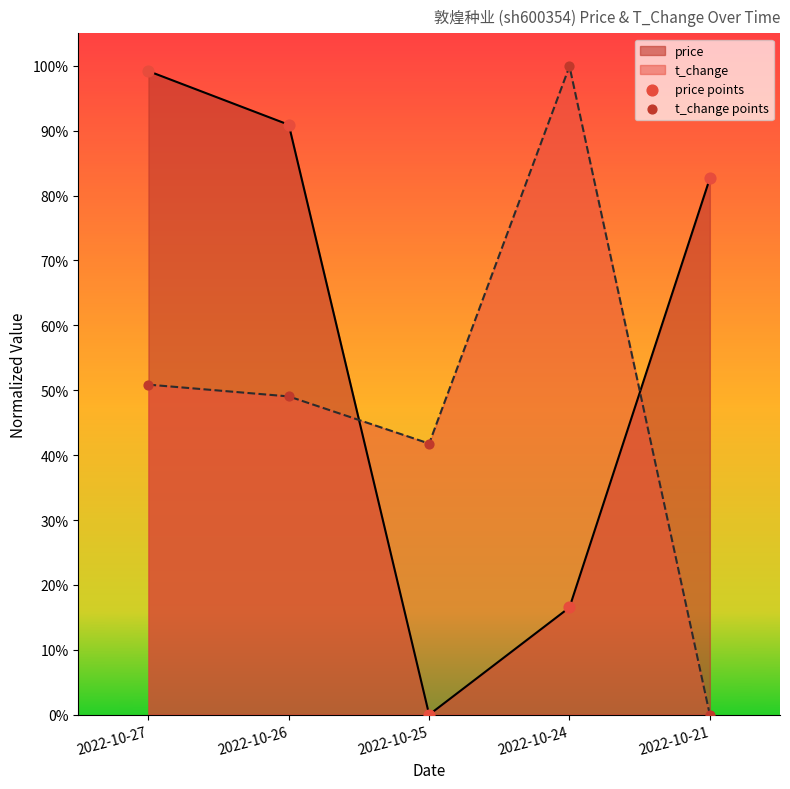

Which series reaches the minimum Y coordinate?

price points